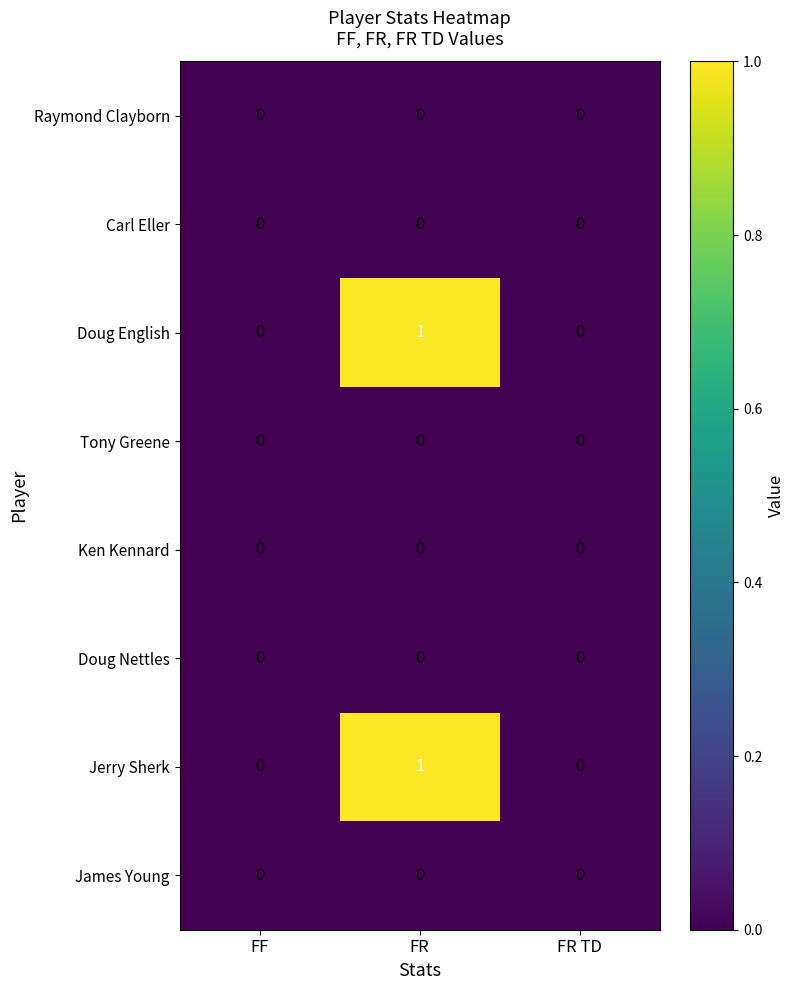

At which category is the sum across all series the highest?

FR